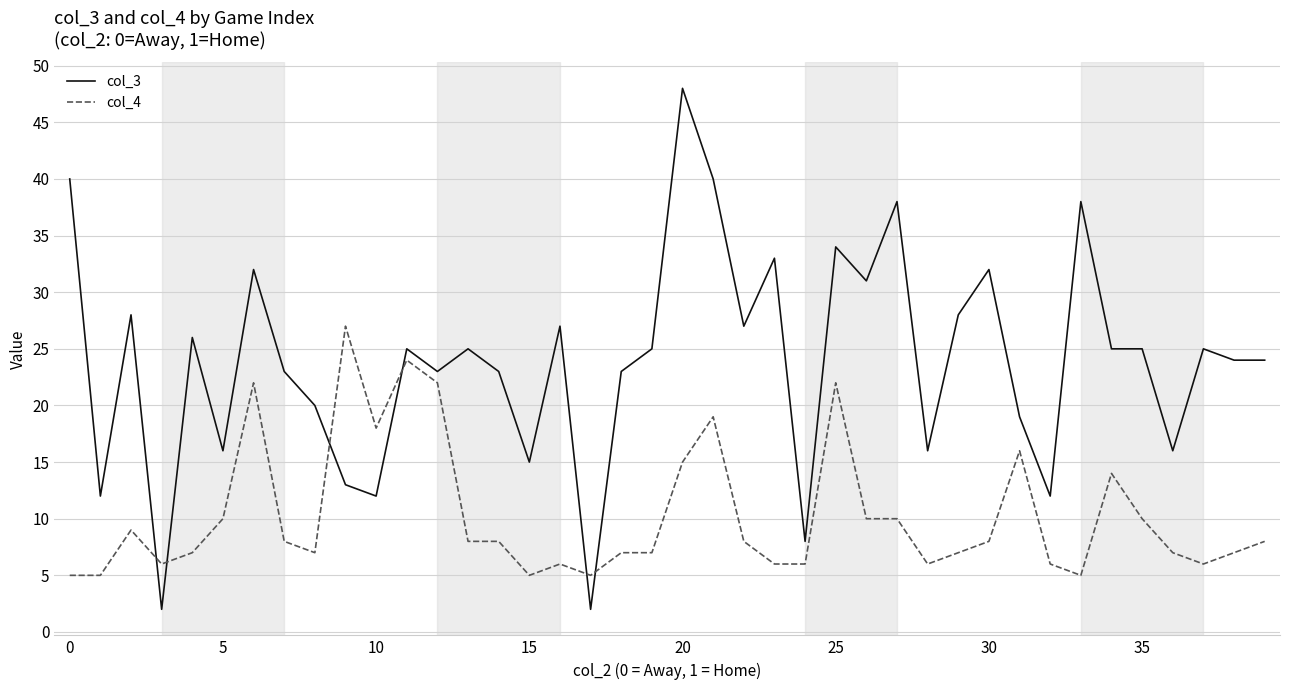

What is the difference between the second highest and minimum values in the col_4 series?

19